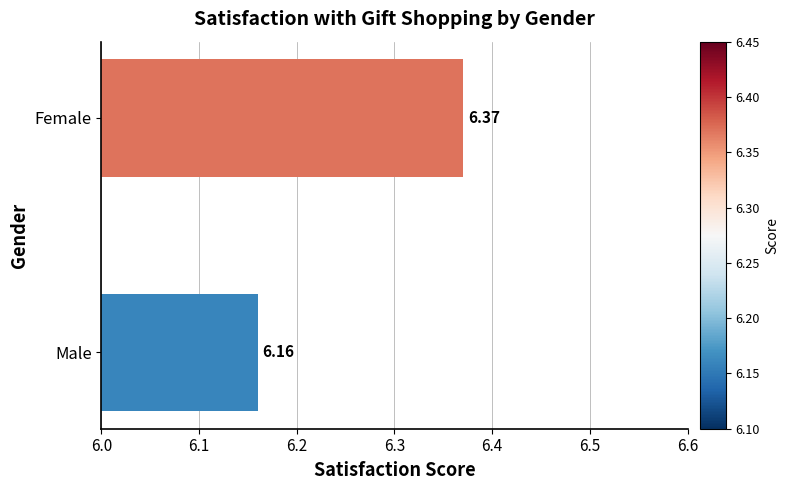

Which category has the lowest value across all series?

Male